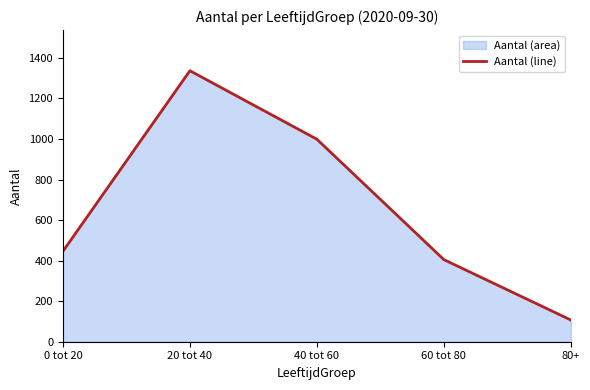

Where is the data nearest to the value 722?

0 tot 20